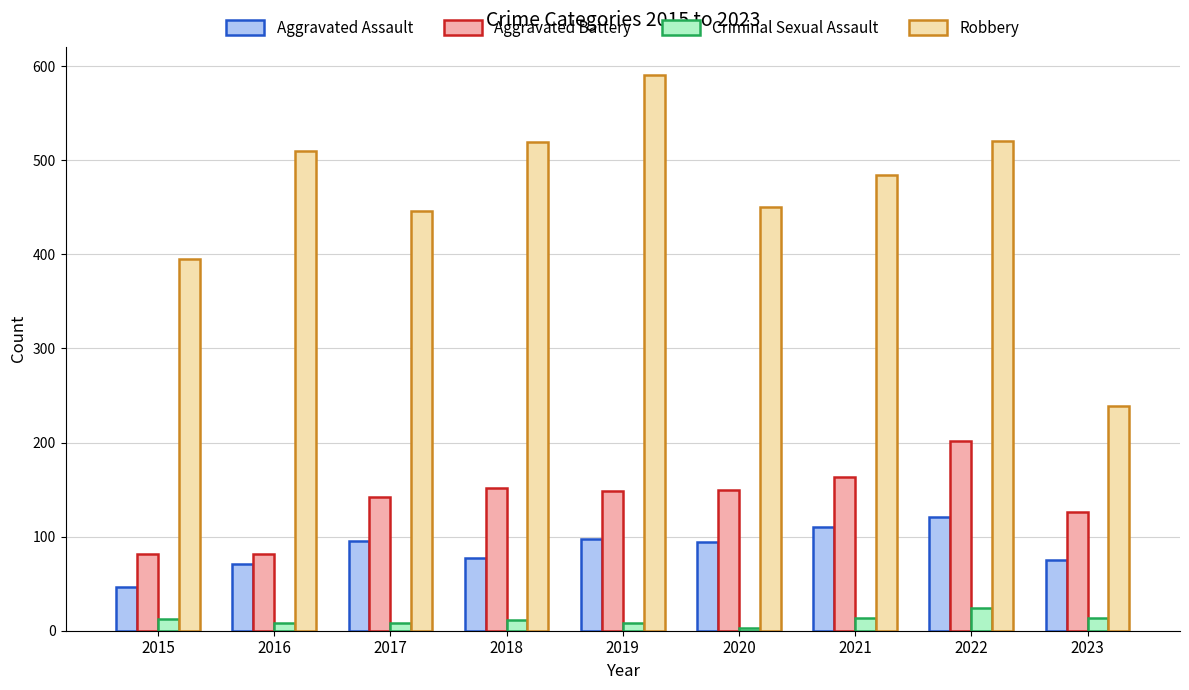

What are all the series names shown in the legend?

Aggravated Assault, Aggravated Battery, Criminal Sexual Assault, Robbery